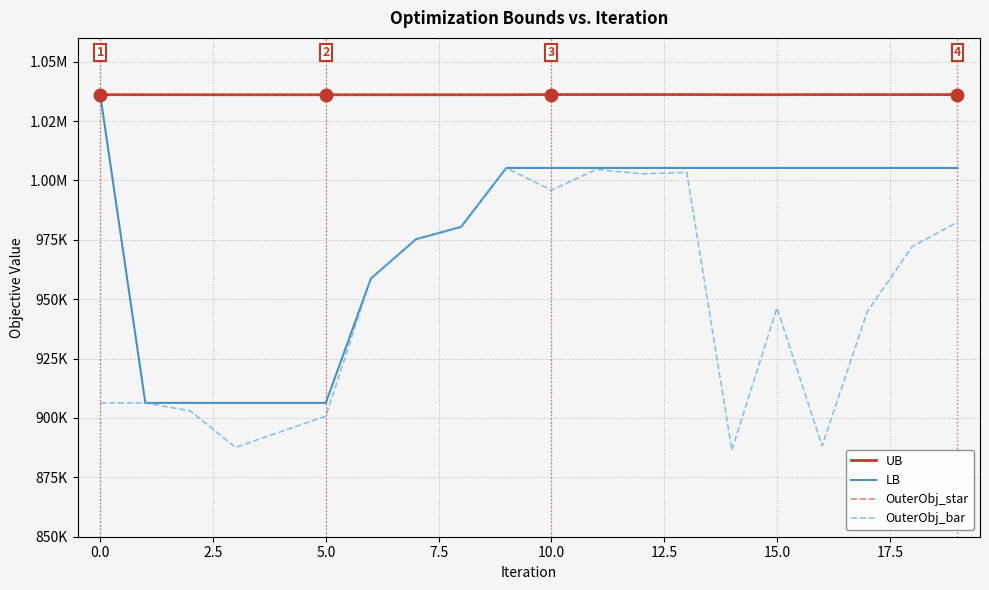

True or false: OuterObj_star and LB cross at least once.

True